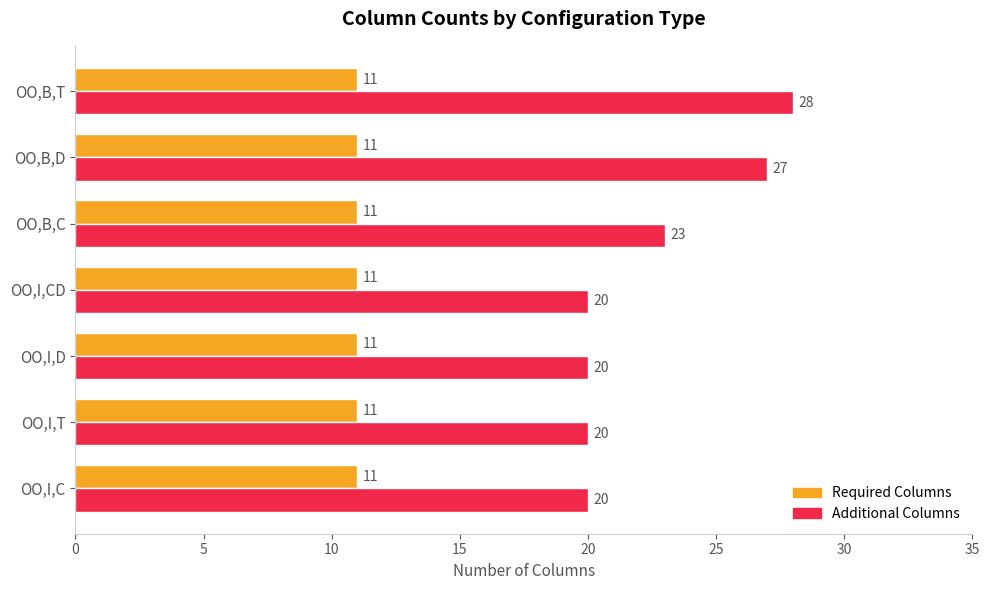

List the series in order of their peak value, lowest first.

Required Columns, Additional Columns